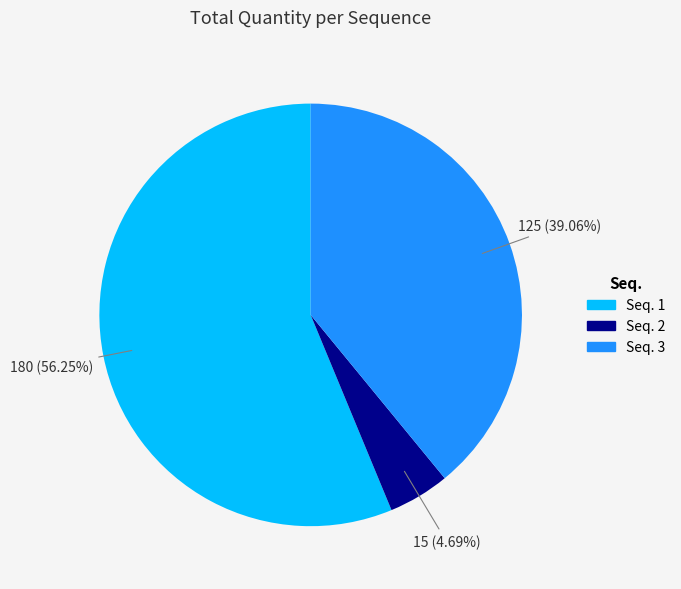

How many slices are in this pie chart?

3